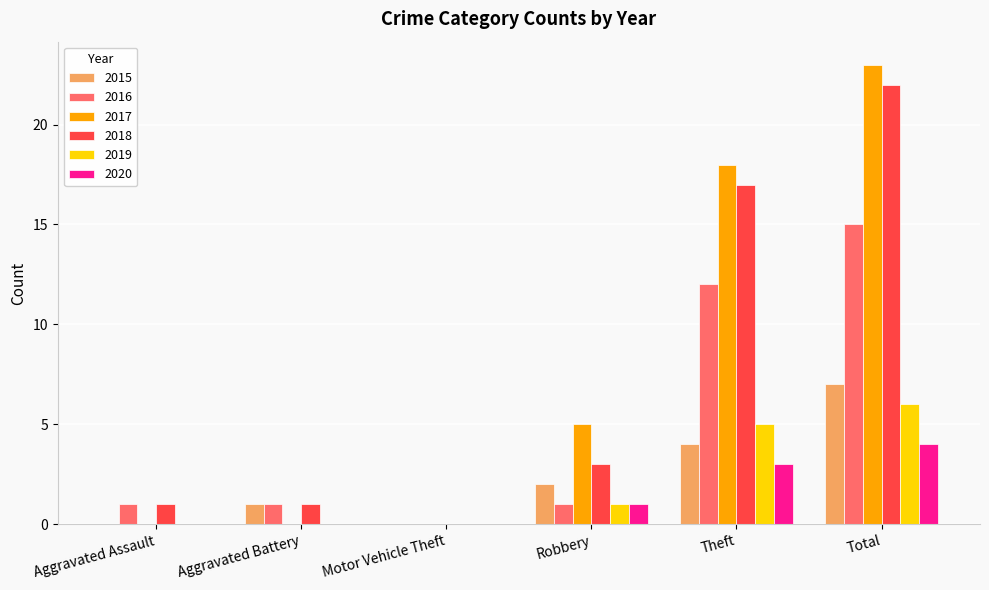

How many groups of bars are there?

6